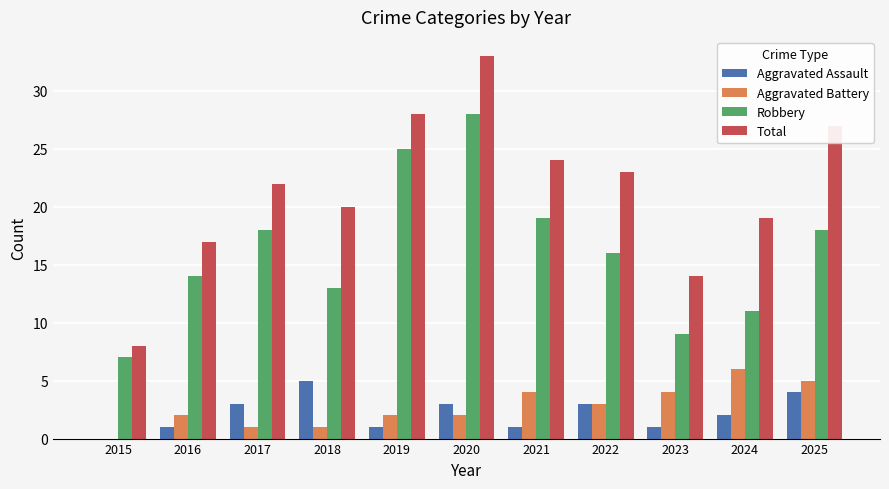

Is the value of Aggravated Assault at 2016 greater than the value of Aggravated Battery at 2020?

No